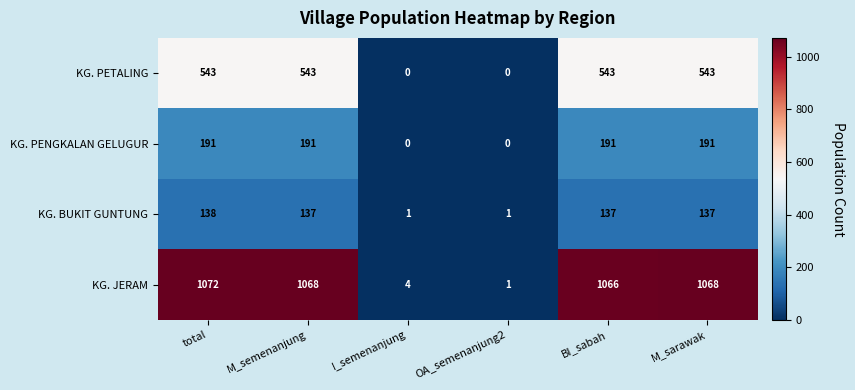

What is the sum of all KG. PETALING values?

2172